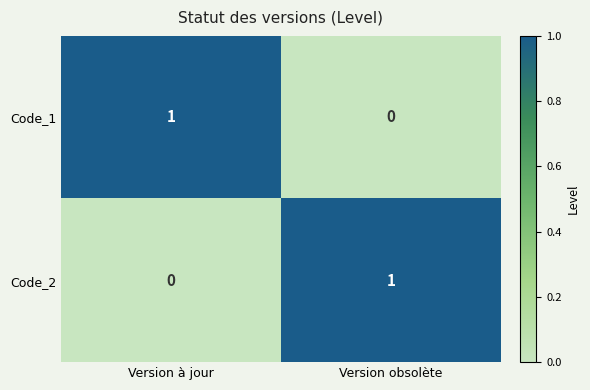

Where is Code_1 nearest to the value 0?

Version obsolète